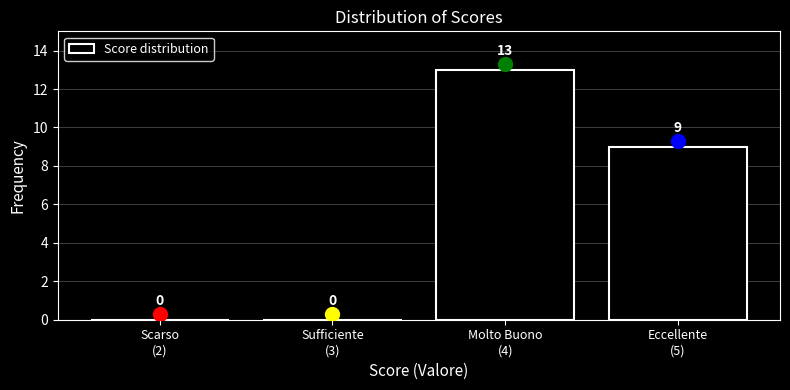

What is the sum of all values?

22